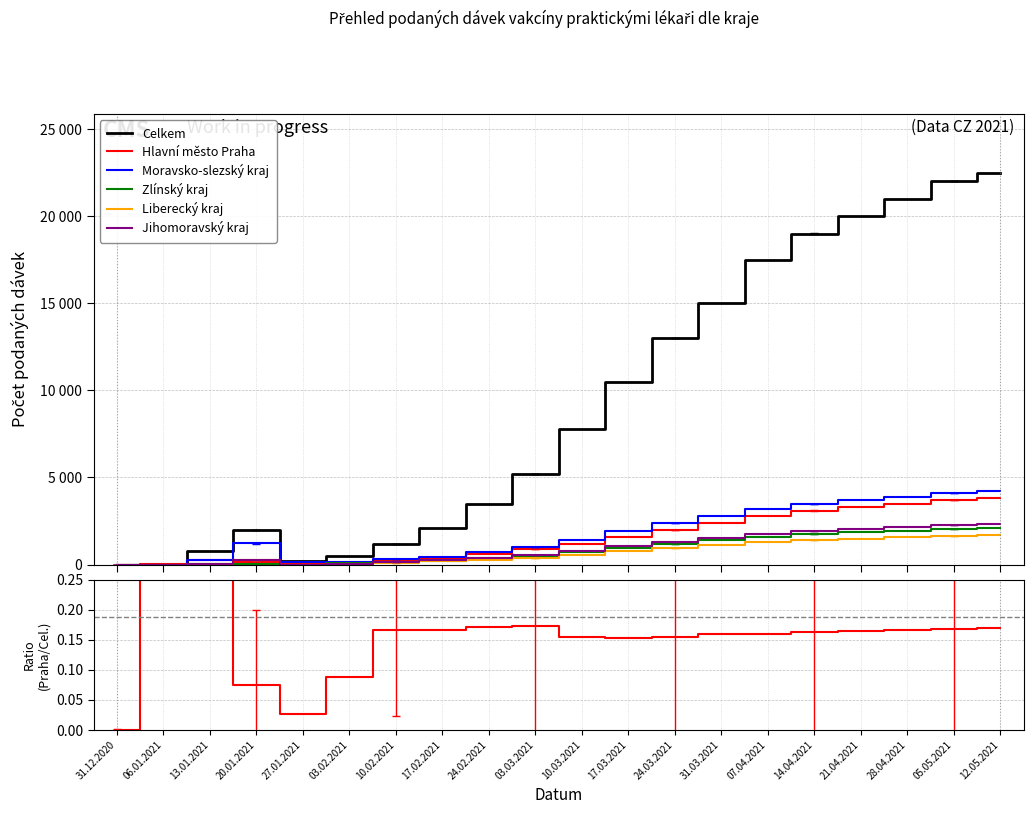

At how many categories does at least one series exceed 10545?

8